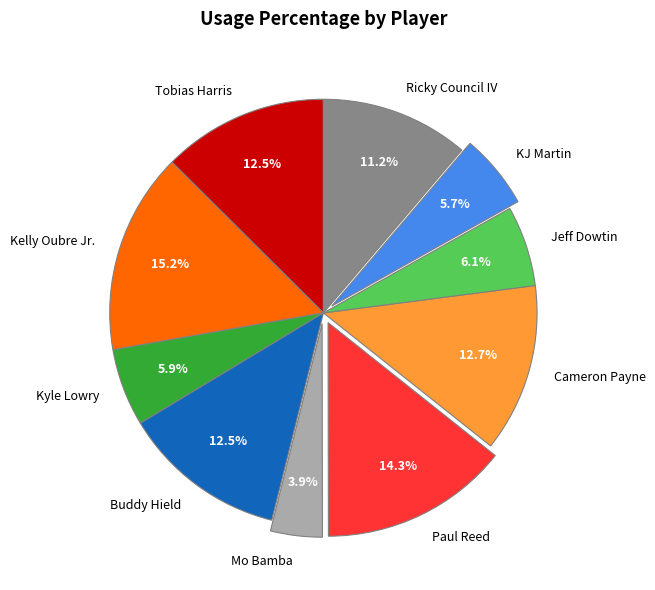

Which slice is the largest?

Kelly Oubre Jr.